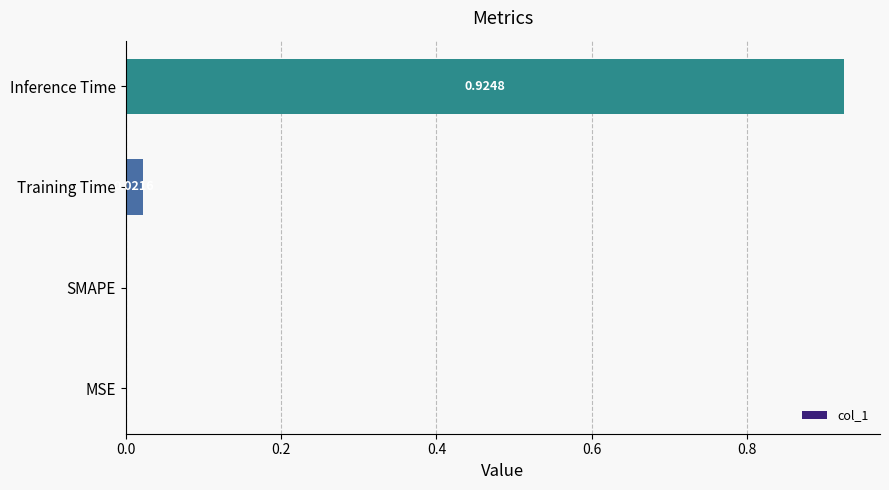

Between Inference Time and SMAPE, which is larger?

Inference Time